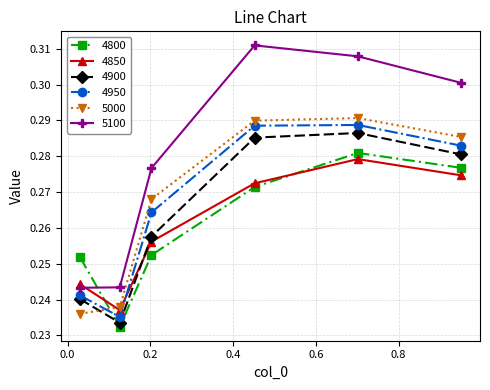

How many distinct data groups are displayed?

6